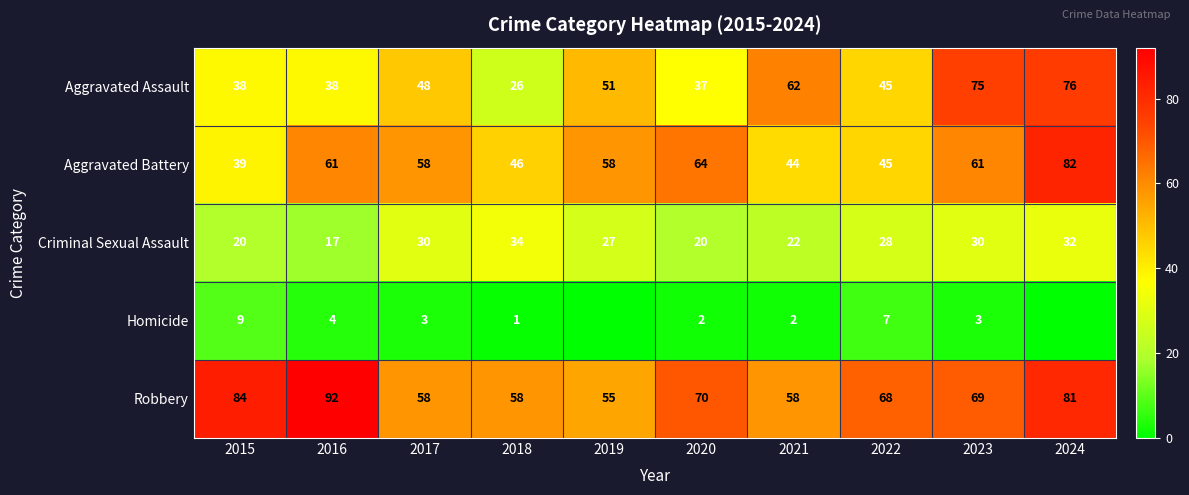

Where does the Robbery series first go above 69?

2015